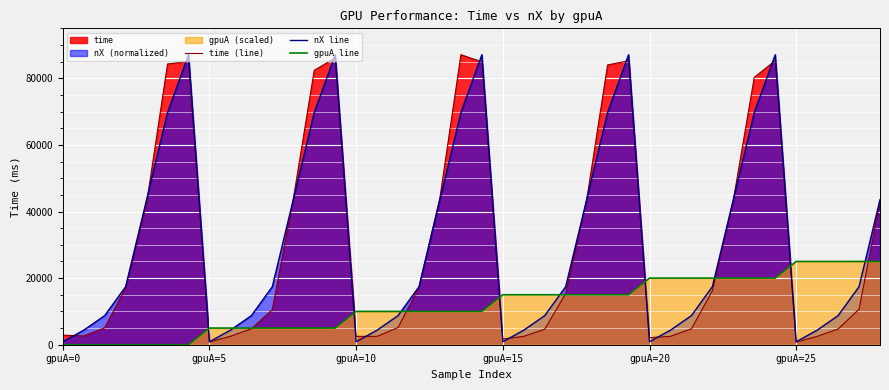

Which label corresponds to the largest value in the chart?

19